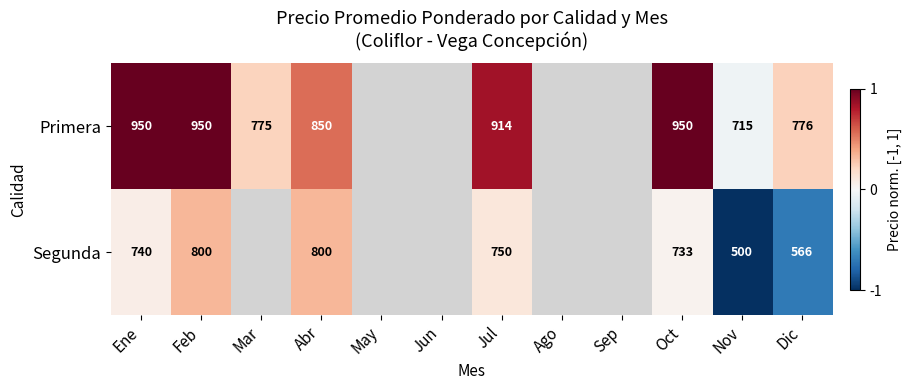

What is the difference between the highest and lowest values at Feb?

150